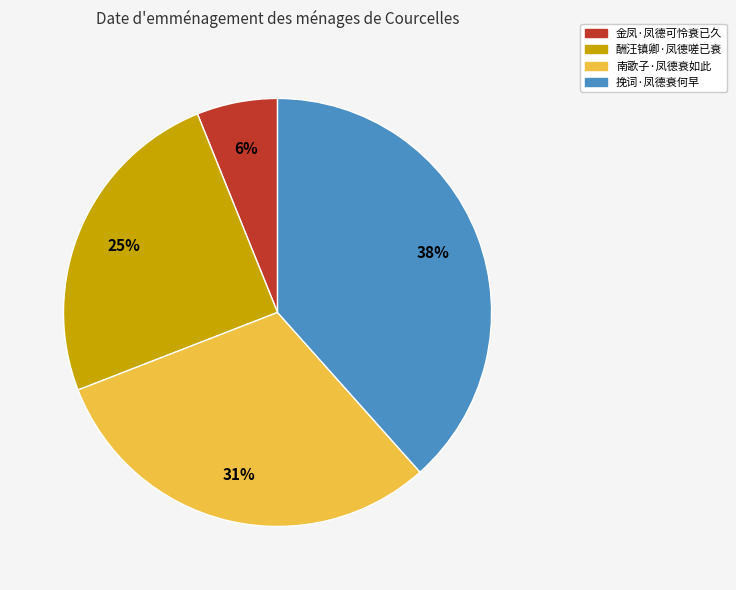

To the nearest percent, what percentage of the pie is 挽词·凤德衰何早?

38%